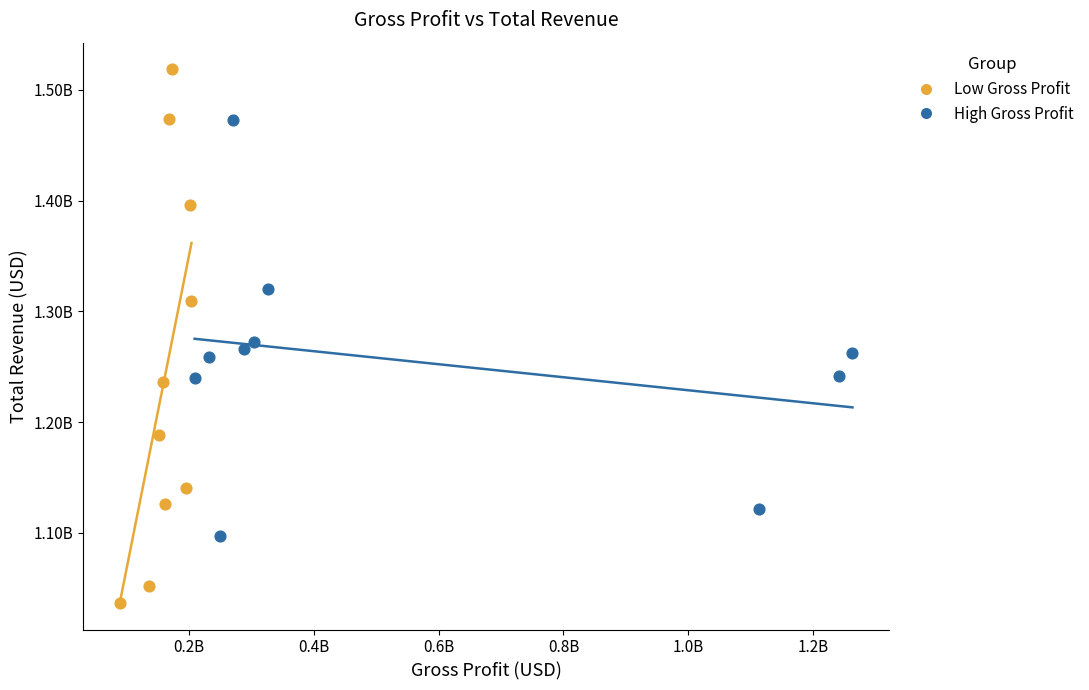

What are all the series names shown in the legend?

Low Gross Profit, High Gross Profit